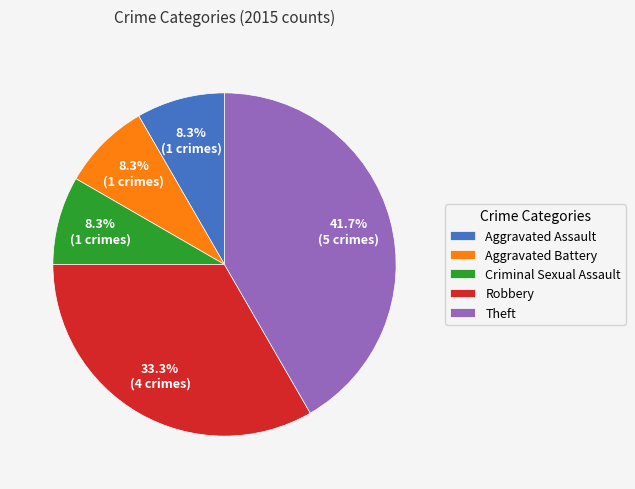

What is the ratio of the value at Robbery to the value at Theft?

0.8